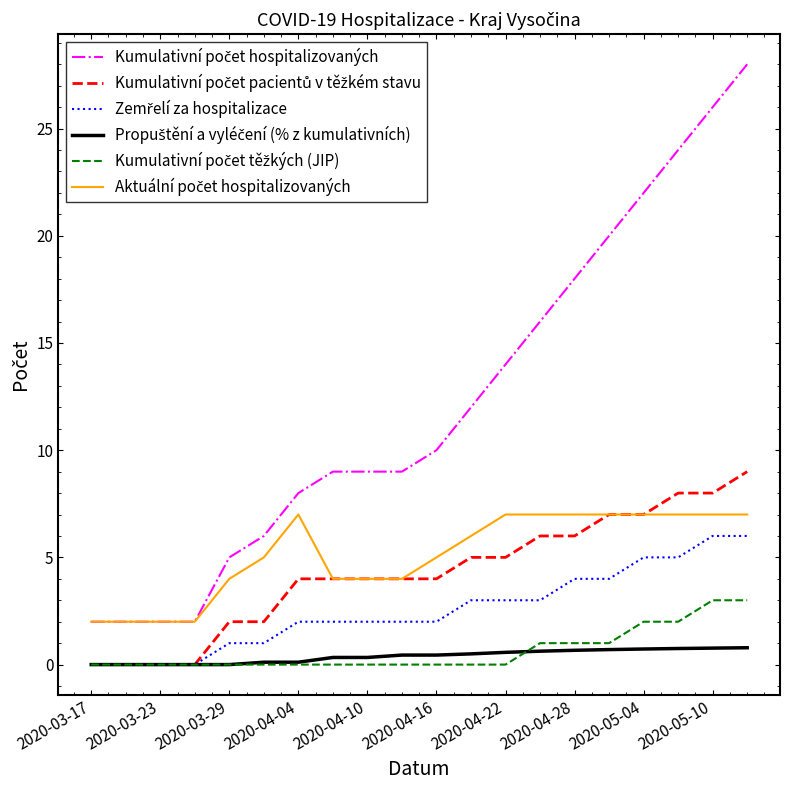

What is the maximum value shown in the chart?

28.0